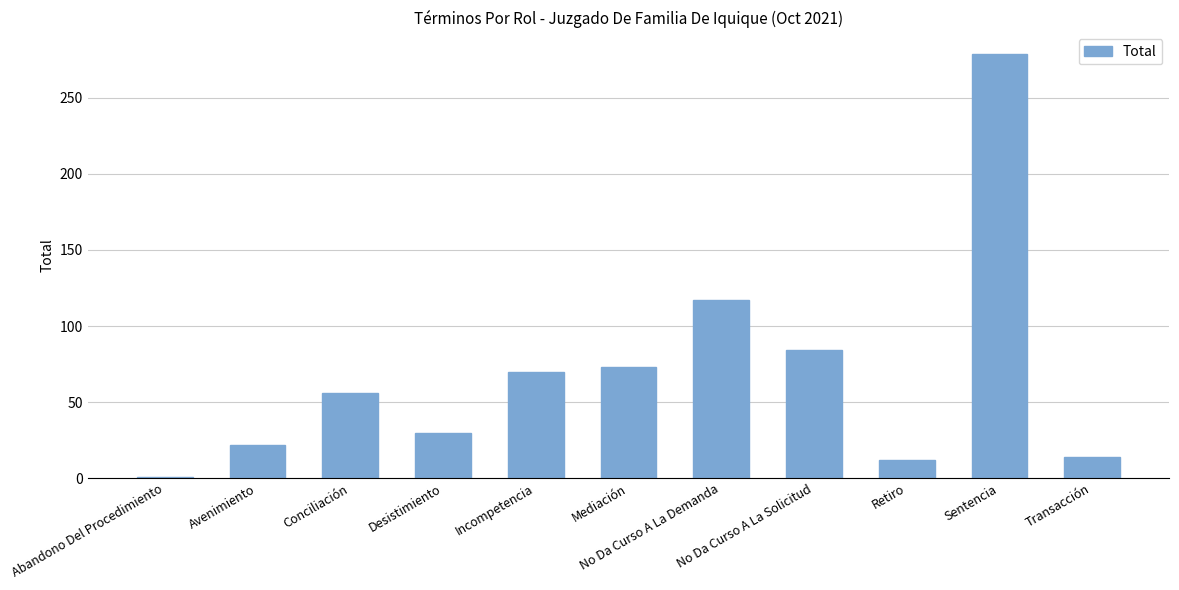

What is the value of the 11th bar from the left?

14